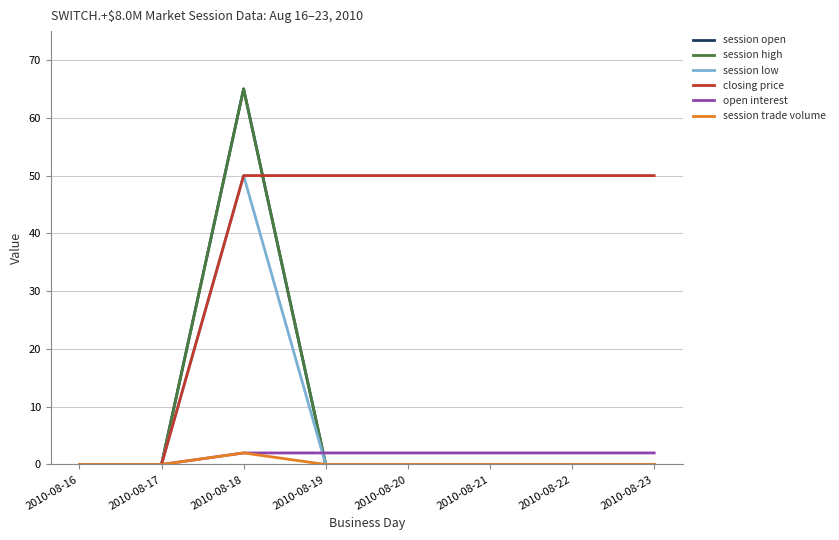

Rank the categories by session open value from highest to lowest.

2010-08-18, 2010-08-16, 2010-08-17, 2010-08-19, 2010-08-20, 2010-08-21, 2010-08-22, 2010-08-23